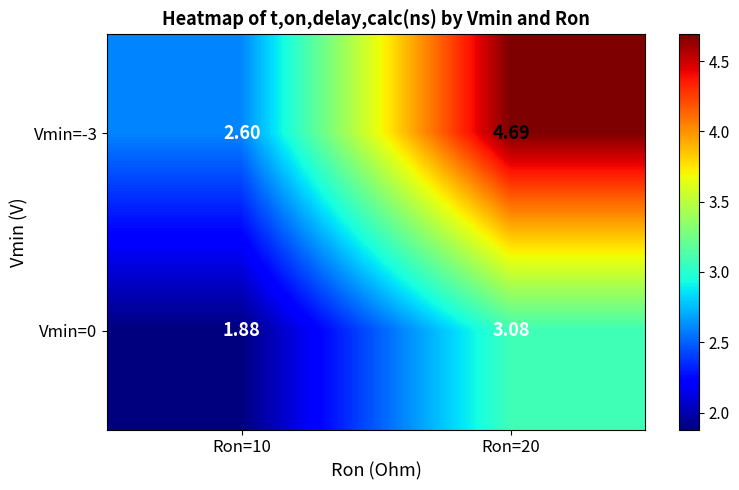

Is the value of Vmin=0 at Ron=20 greater than the value of Vmin=-3 at Ron=10?

Yes